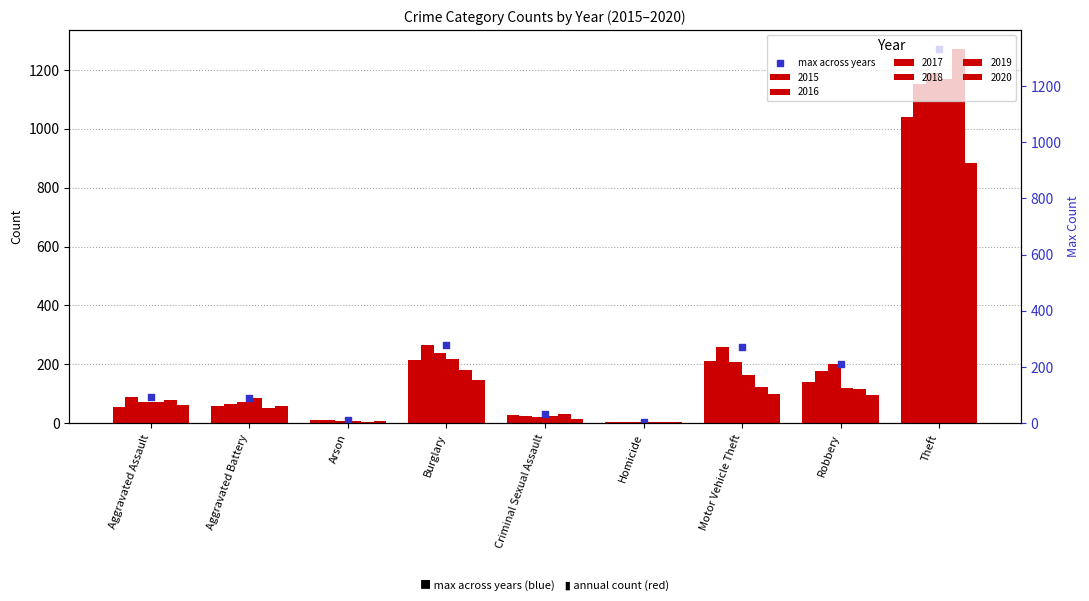

Which has a higher value, Homicide or Aggravated Battery?

Aggravated Battery